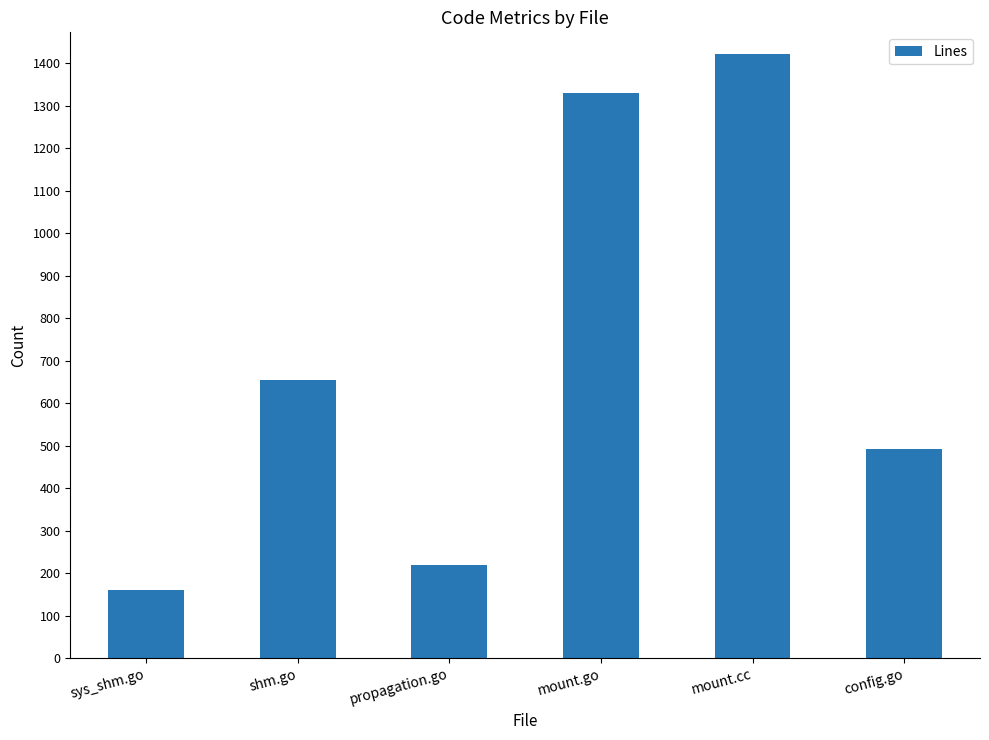

What is the difference between the second highest and minimum values?

1169